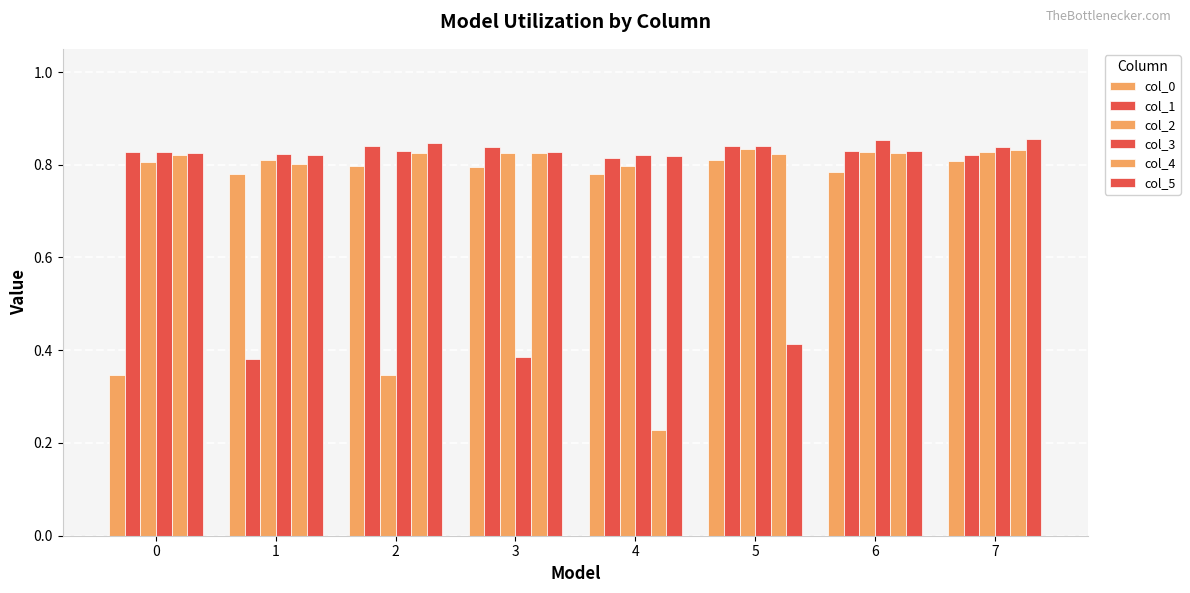

Count the number of data series in this chart.

6